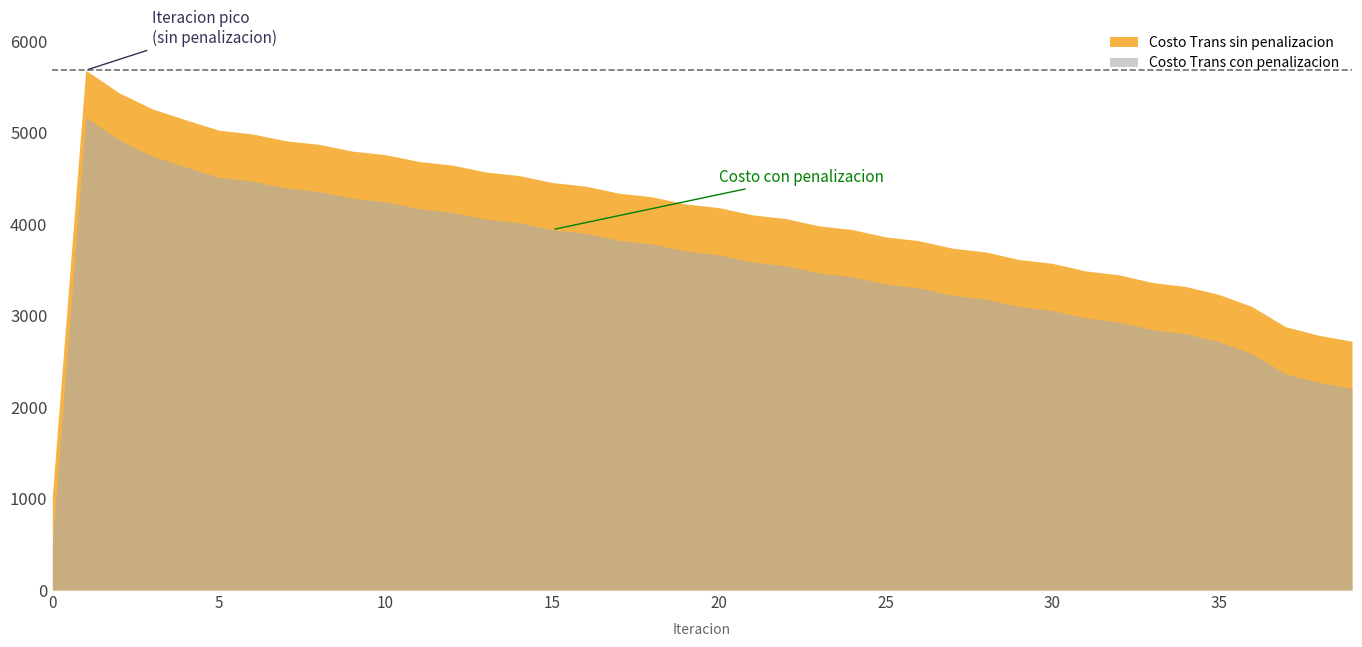

What value does the Costo Trans sin penalizacion series have at 30?

3572.7